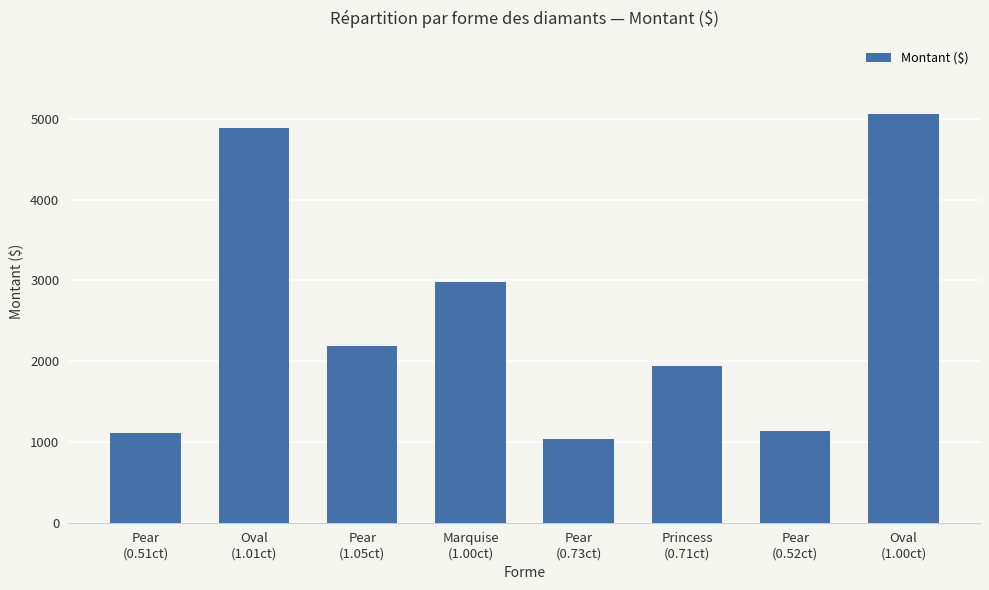

The value at Marquise
(1.00ct) is 4724.5. True or false?

False